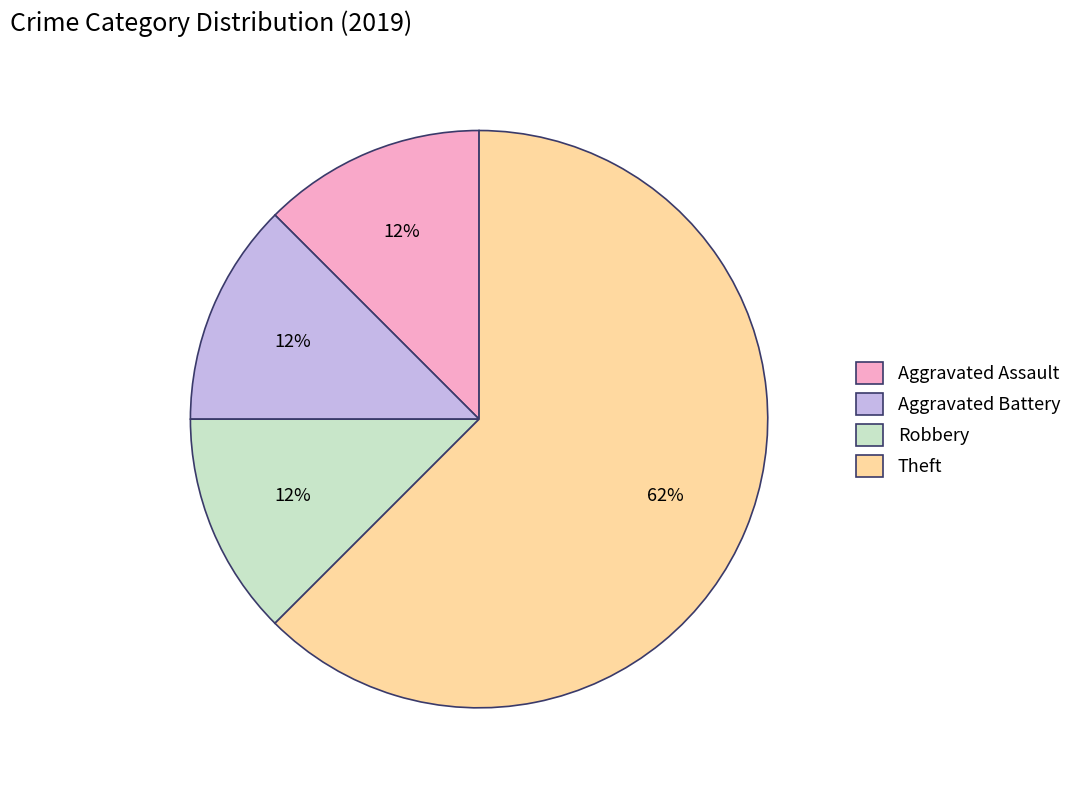

Count the number of slices in the pie.

4